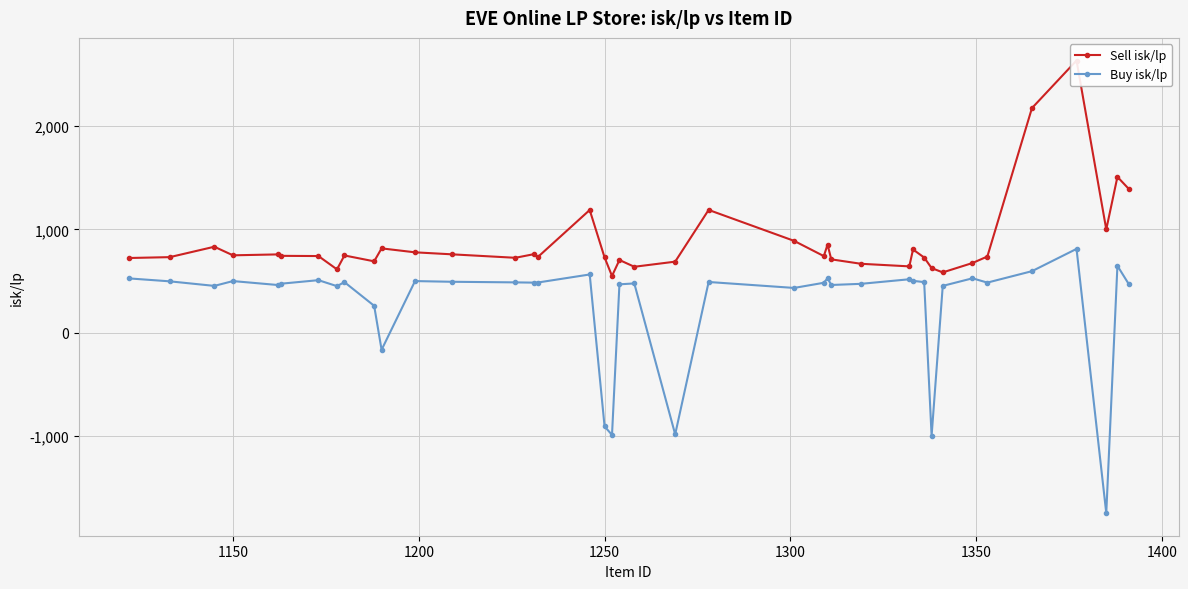

True or false: Sell isk/lp and Buy isk/lp intersect in this chart.

False